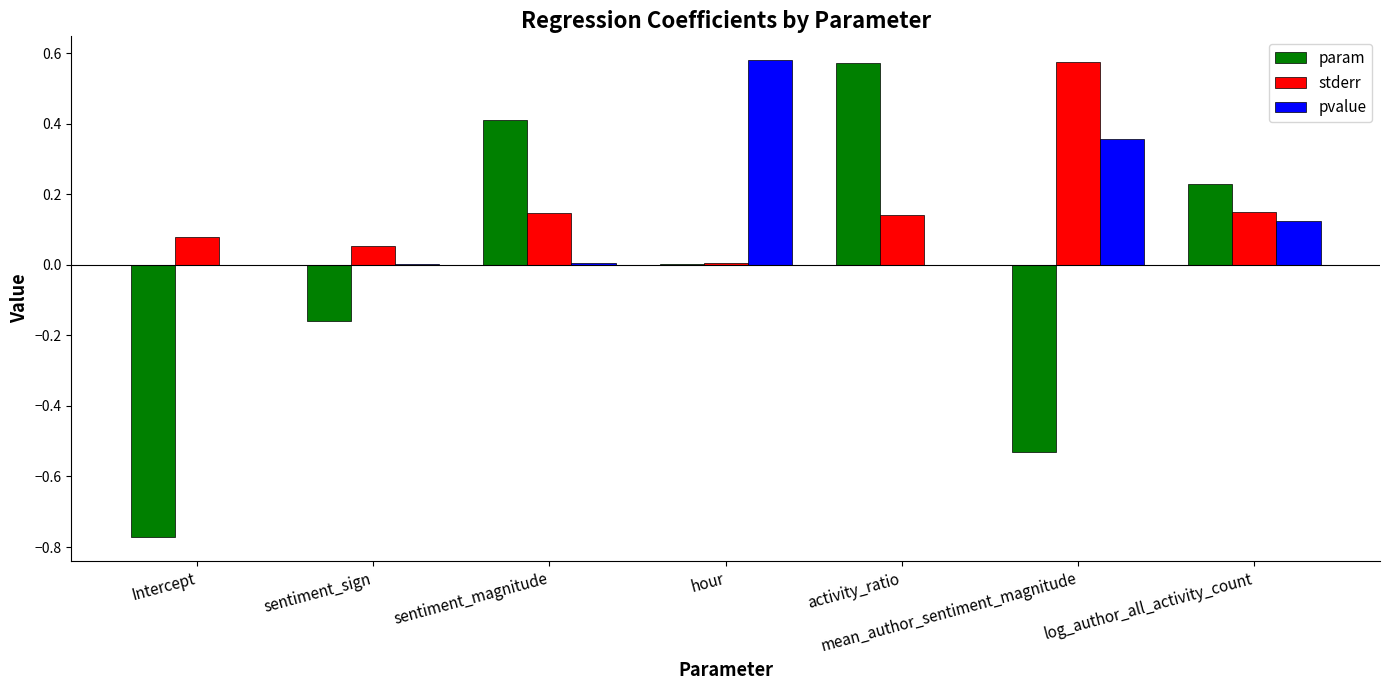

At which label does pvalue reach its peak?

hour